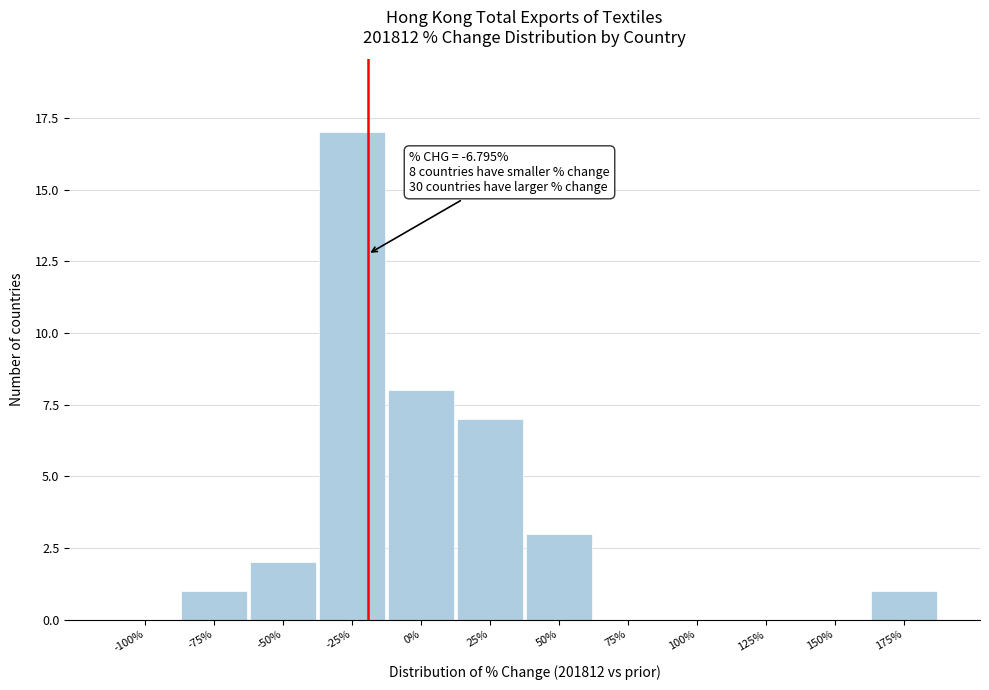

Reading left to right, what are all the values shown in this chart?

-100%=0	-75%=1	-50%=2	-25%=17	0%=8	25%=7	50%=3	75%=0	100%=0	125%=0	150%=0	175%=1